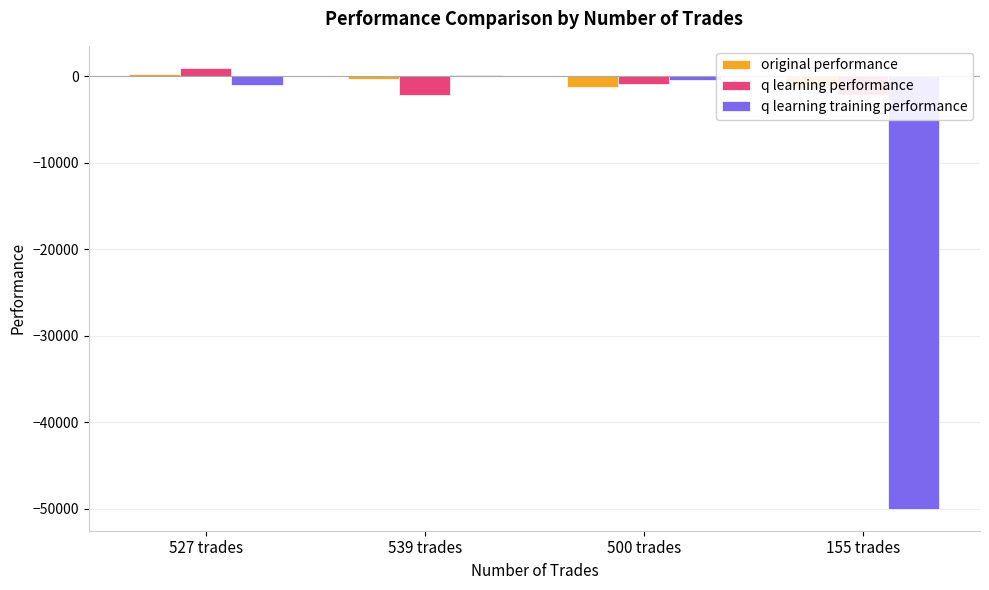

Reading right to left, what are all the values shown in this chart?

original performance: 155 trades=-1319.7	500 trades=-1211.3	539 trades=-338.5	527 trades=210.3
q learning performance: 155 trades=-2138.8	500 trades=-869.7	539 trades=-2226.4	527 trades=964.0
q learning training performance: 155 trades=-50000.0	500 trades=-390.2	539 trades=173.0	527 trades=-1039.2